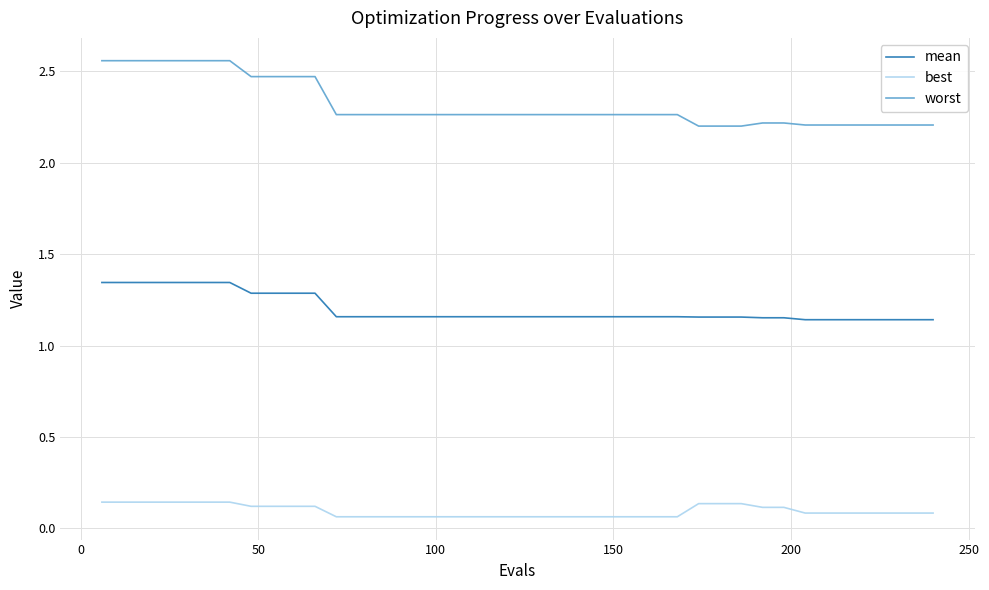

Which series has the widest spread of values?

worst